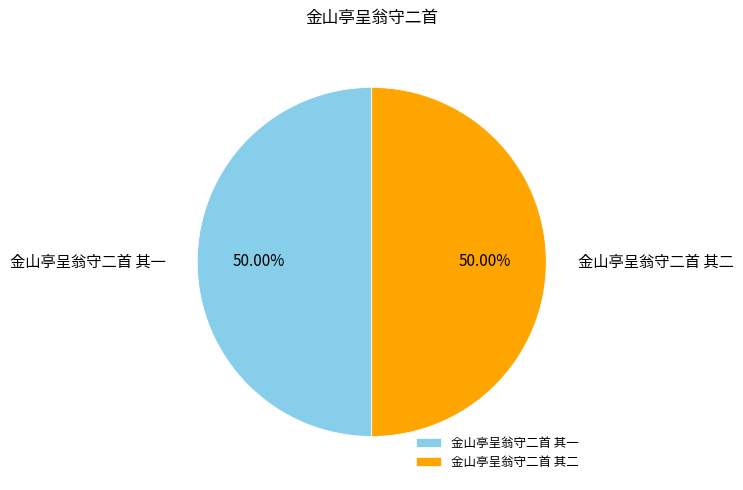

To the nearest percent, what is the combined percentage of 金山亭呈翁守二首 其二 and 金山亭呈翁守二首 其一?

100%